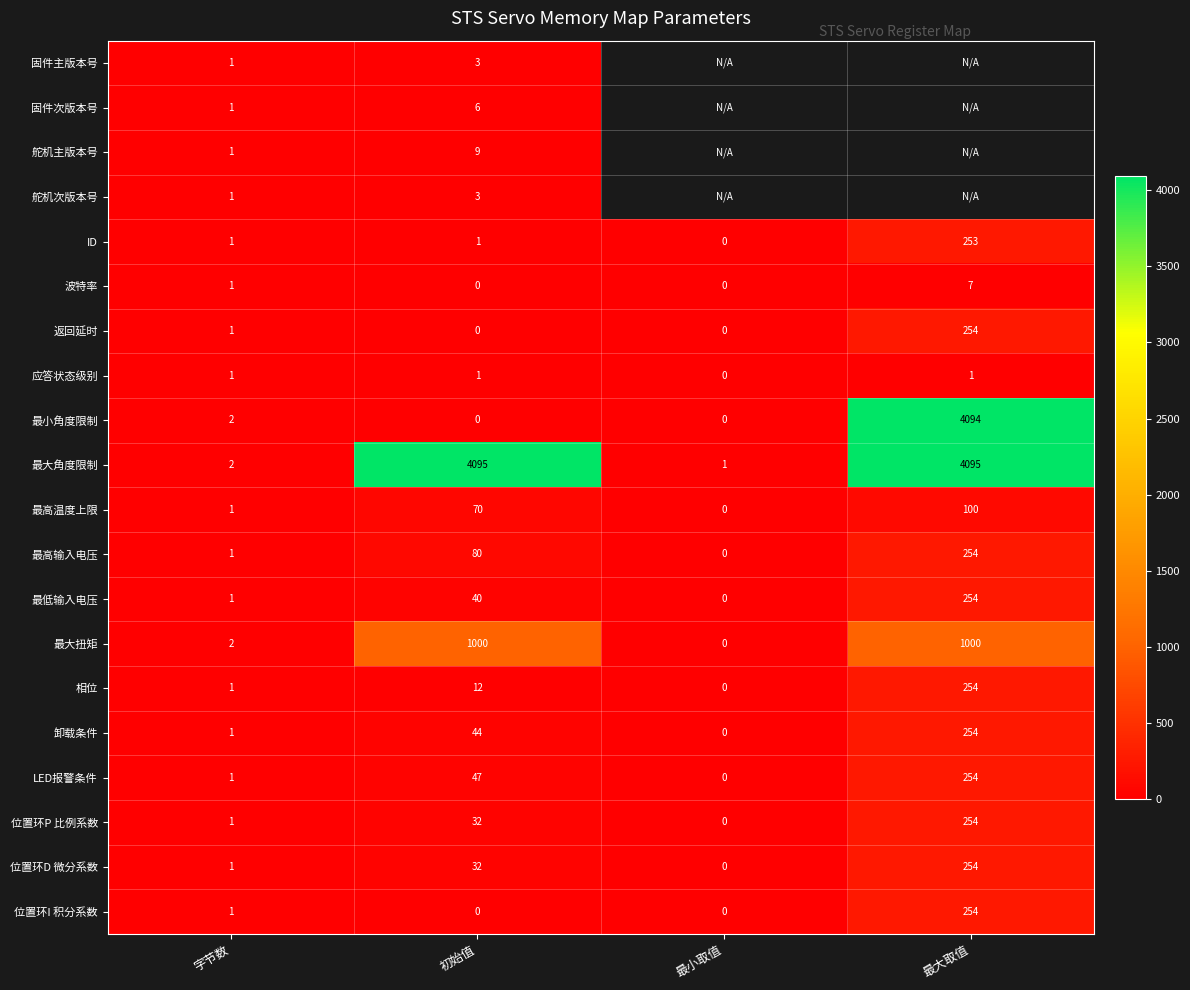

What is the total value across all series at 字节数?

23